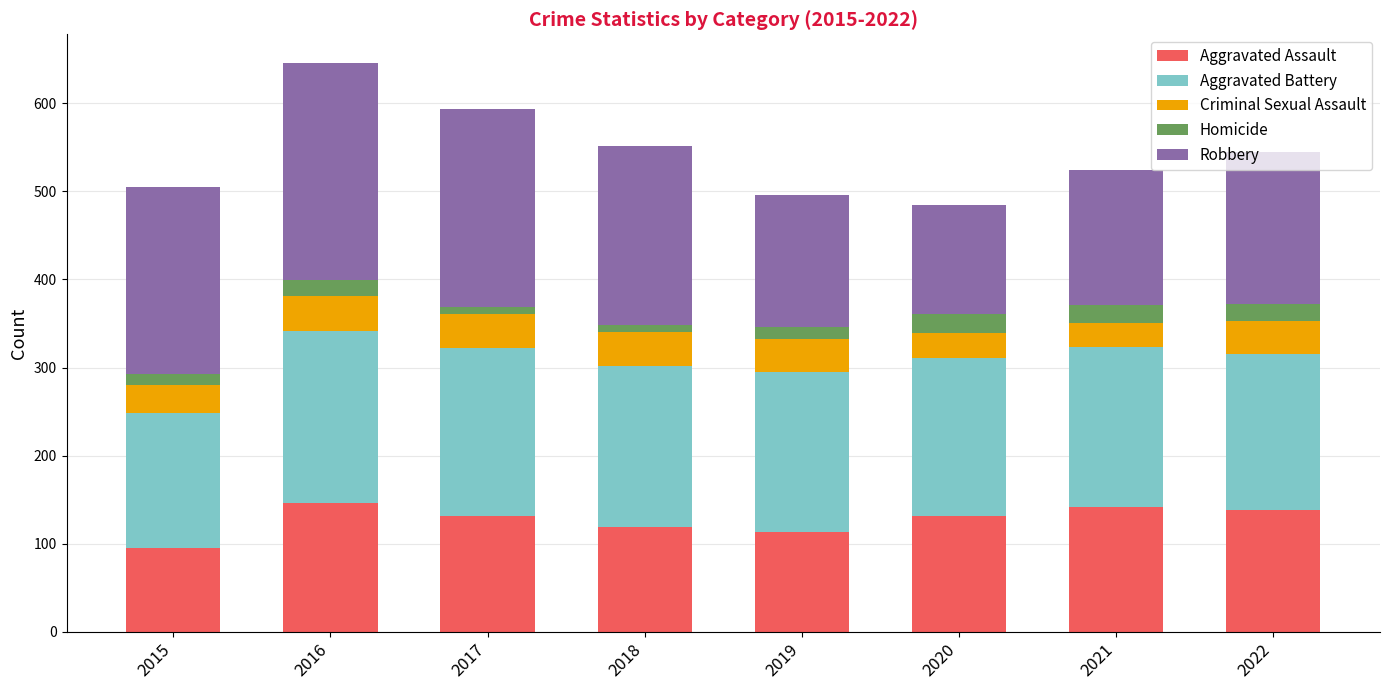

What is the total value across all series at 2021?

524